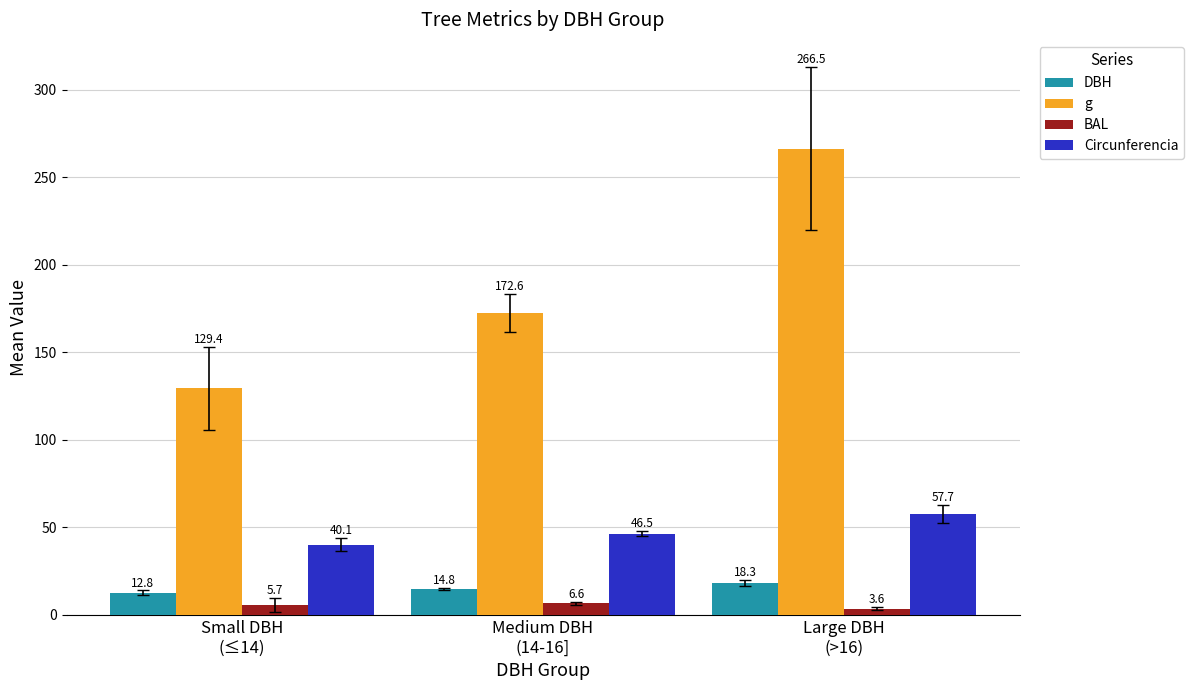

What is the smallest value displayed?

3.6